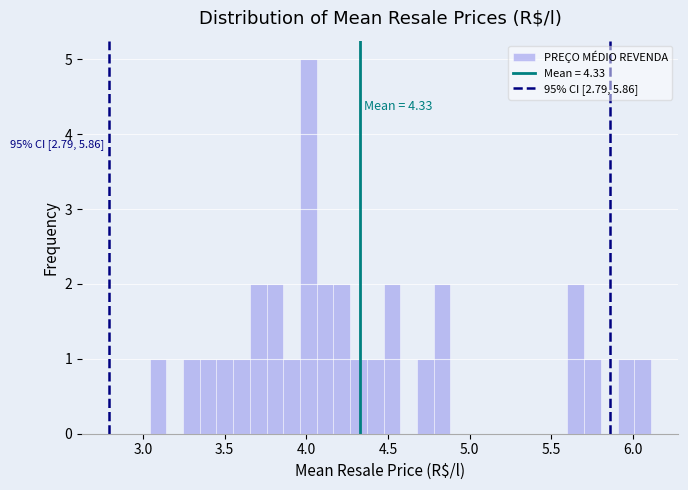

Read against the x-axis, roughly where is the centre of the tallest bar?

4.00